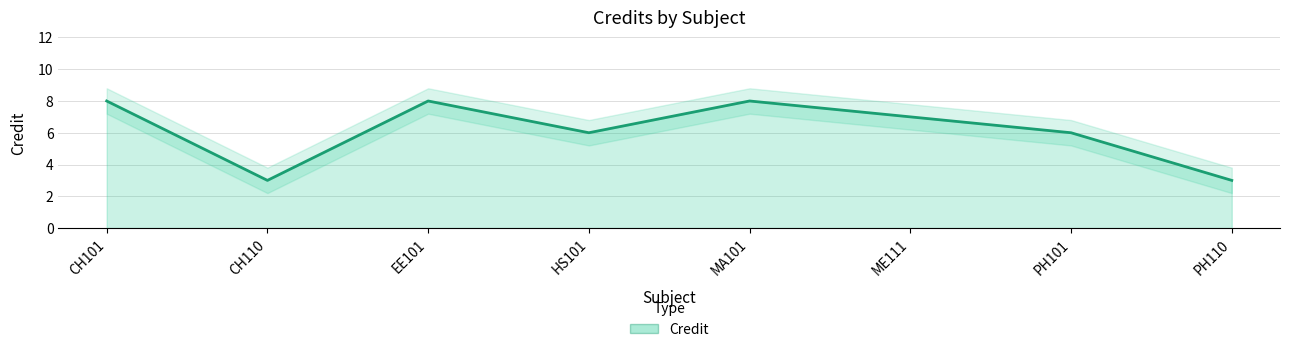

Does the chart display data point markers on the line(s)?

No